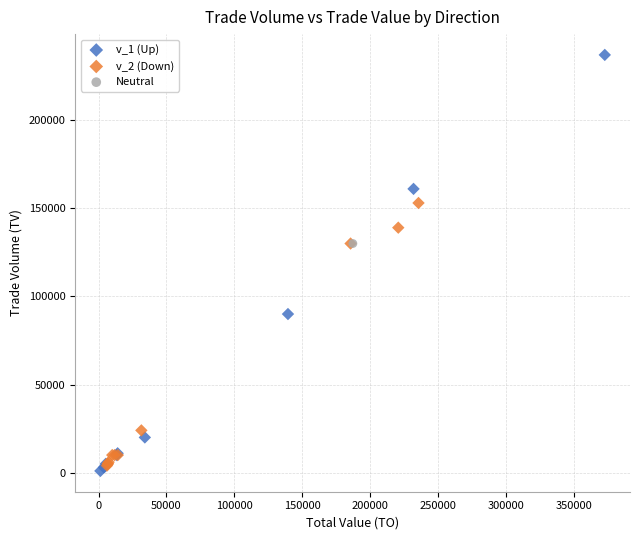

What are all the series names shown in the legend?

v_1 (Up), v_2 (Down), Neutral